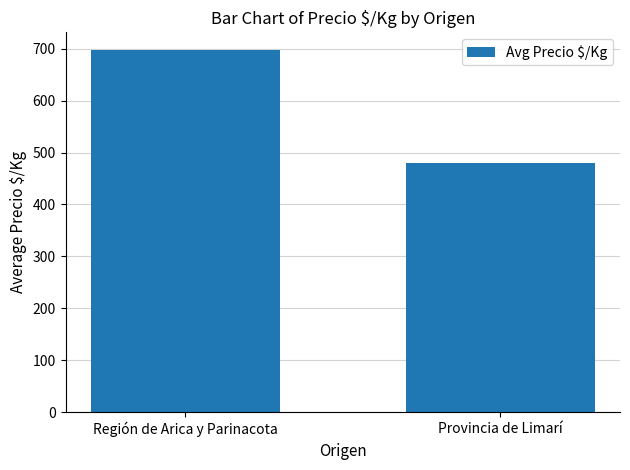

Where does the data first go above 696?

Región de Arica y Parinacota